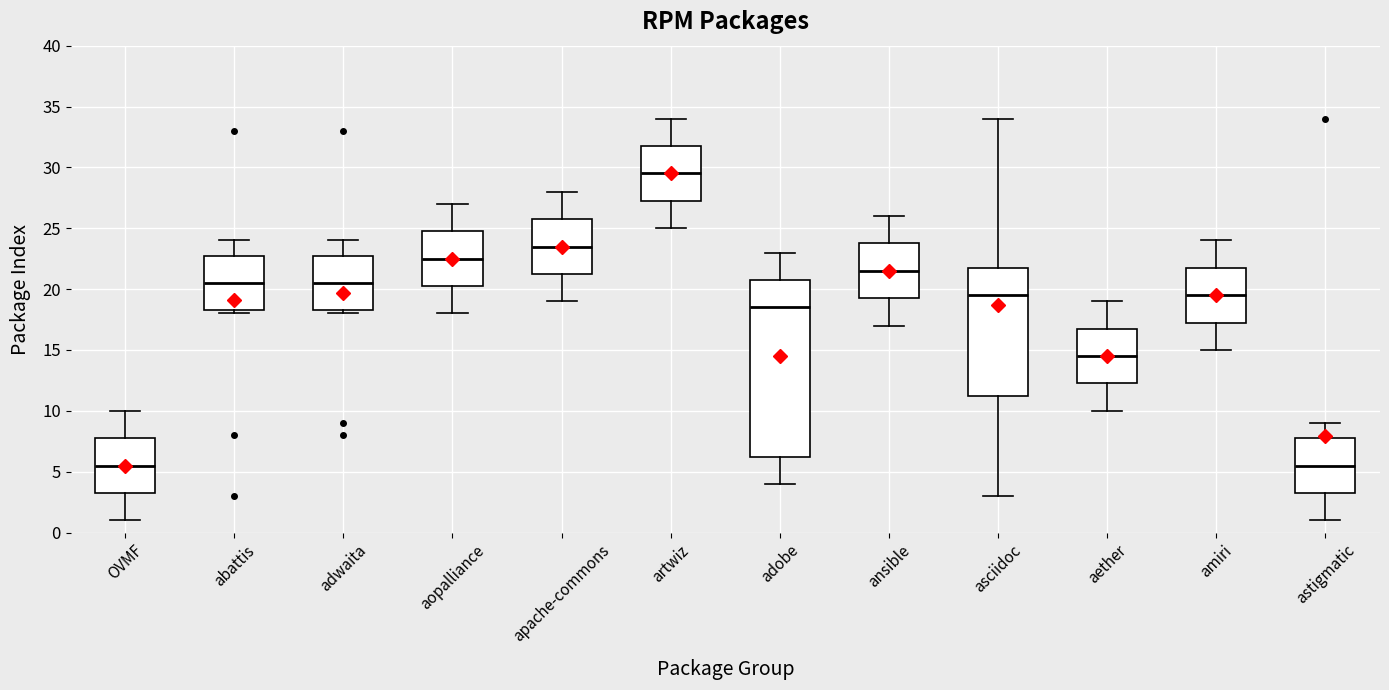

Where does the median line of the box for amiri sit on the y-axis? The values are not printed on the chart, so give them approximately, as read against the axis.

19.5